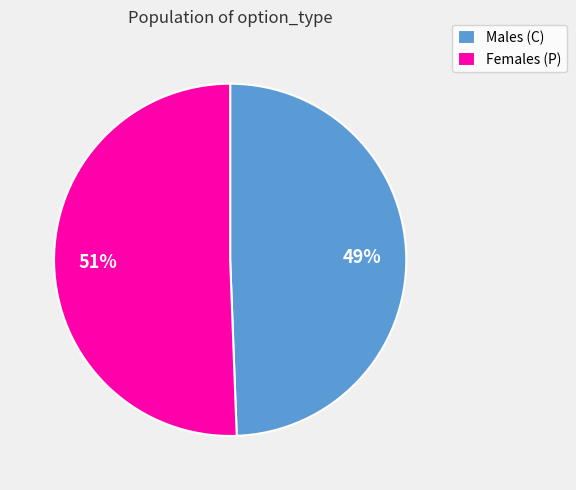

Is the sum of Females (P) and Males (C) greater than half?

Yes